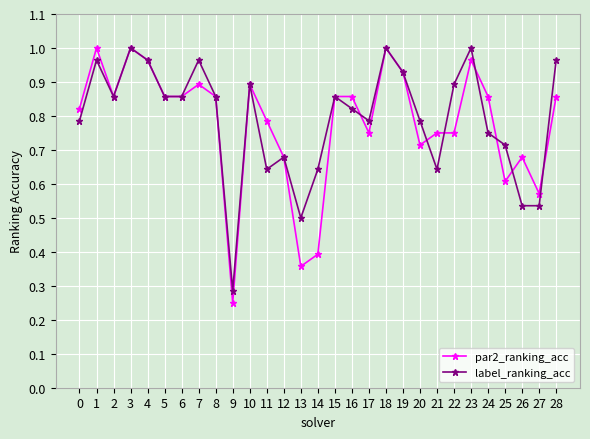

Rank the series at 21 from lowest to highest value.

label_ranking_acc, par2_ranking_acc